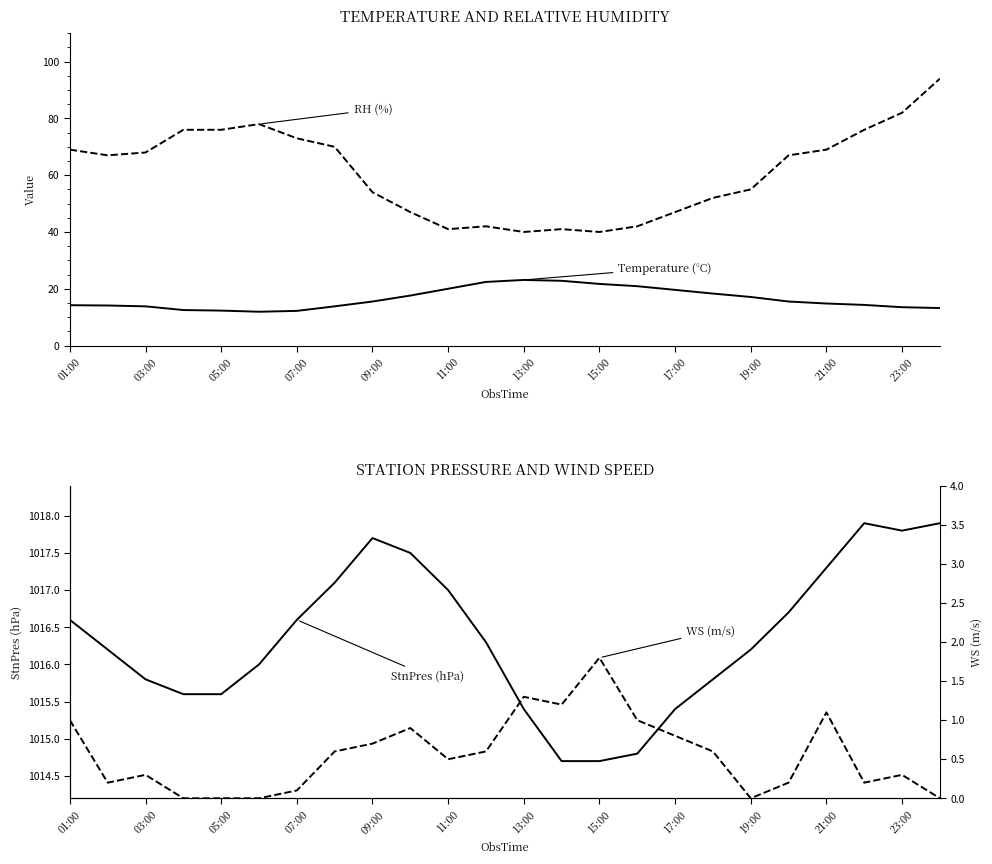

Between 21:00 and 19, which series saw the biggest shift?

RH (%)